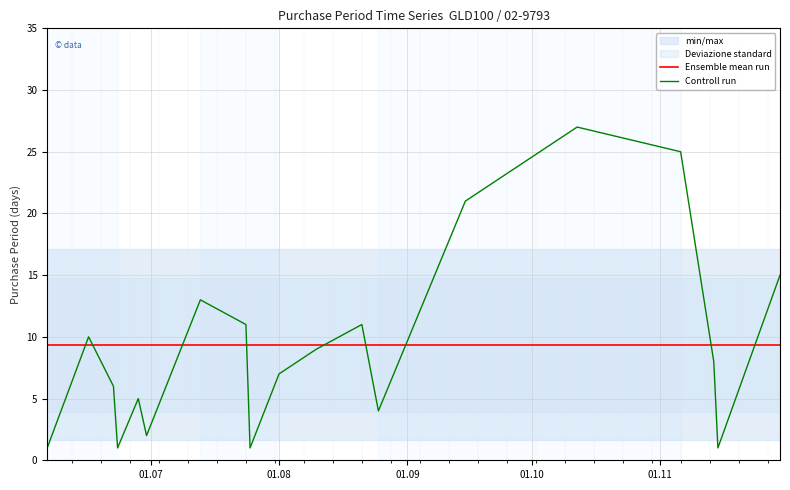

True or false: Controll run and Ensemble mean run intersect in this chart.

True